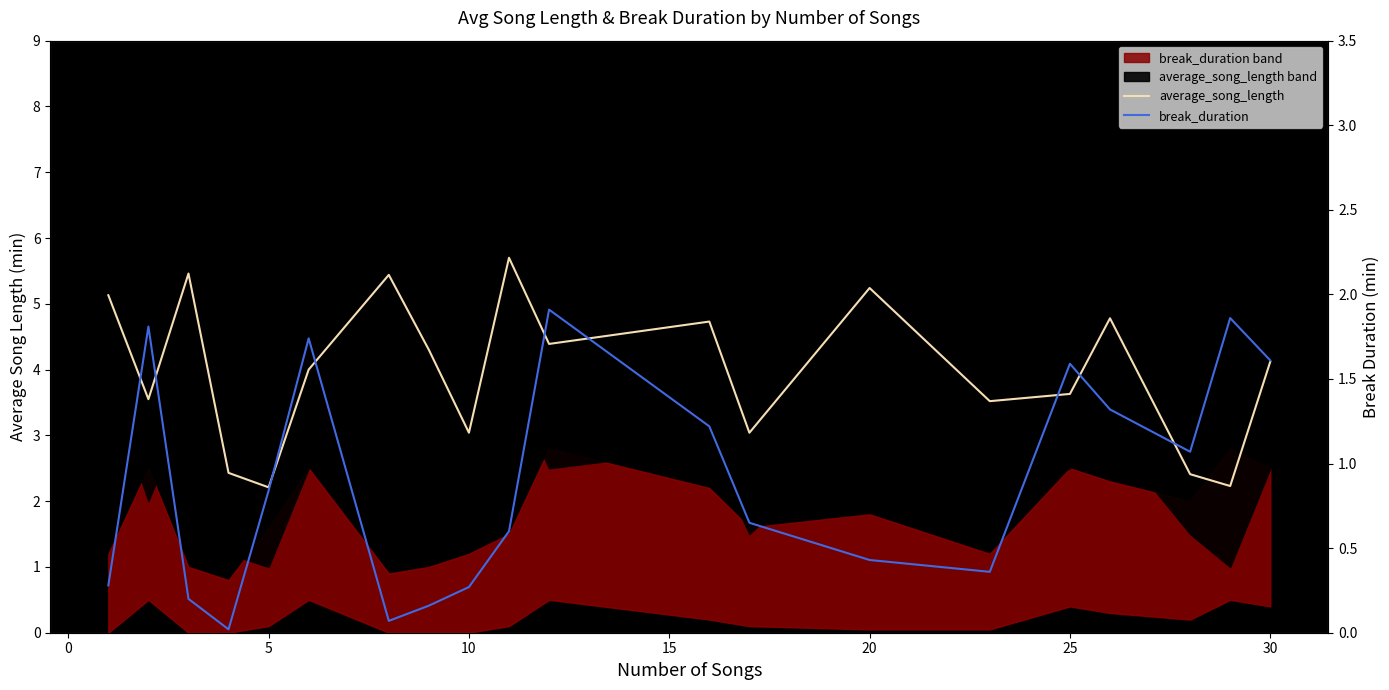

How many lines are shown in the chart?

2